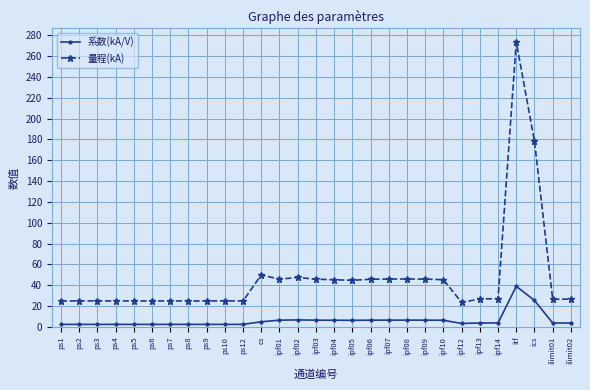

At which category is the sum across all series the highest?

itf